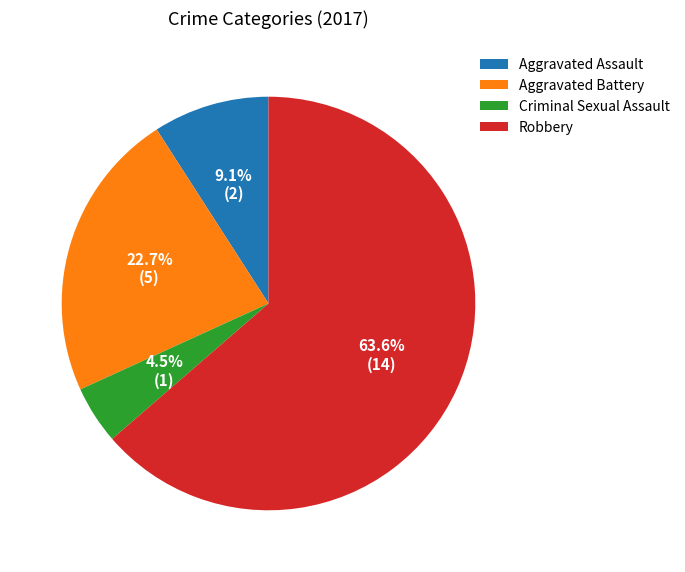

To the nearest percent, what is the combined percentage of Robbery and Criminal Sexual Assault?

68%